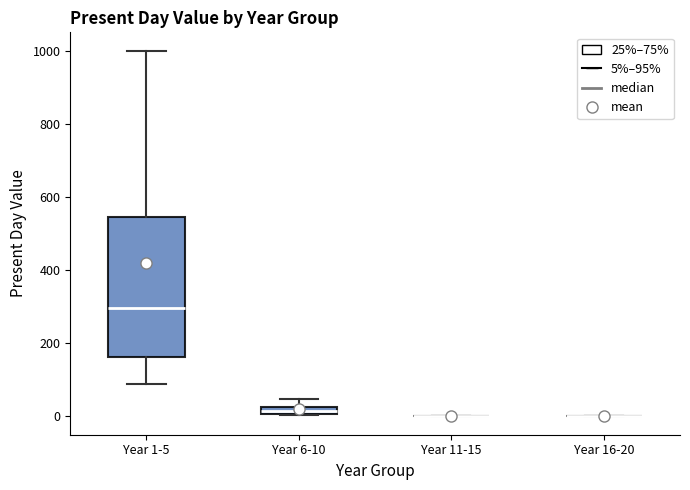

Where is the lower edge of the box for Year 6-10 on the y-axis? The values are not printed on the chart, so give them approximately, as read against the axis.

0